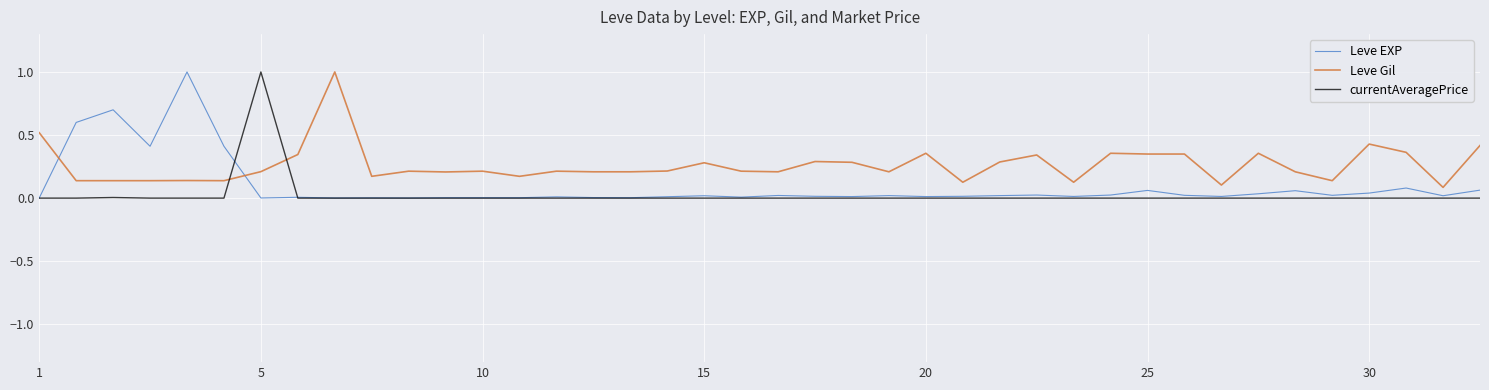

Count the number of categories in the chart.

40